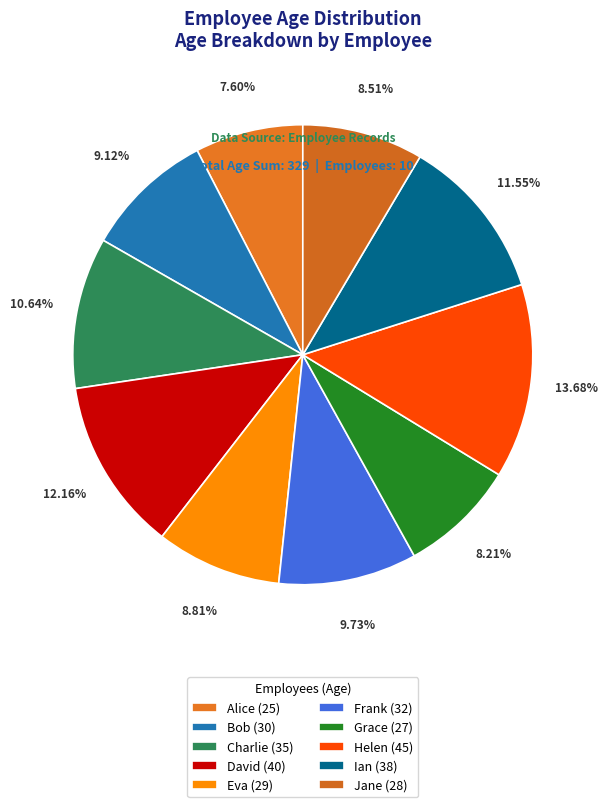

The Grace slice represents 1% of the pie. True or false?

False